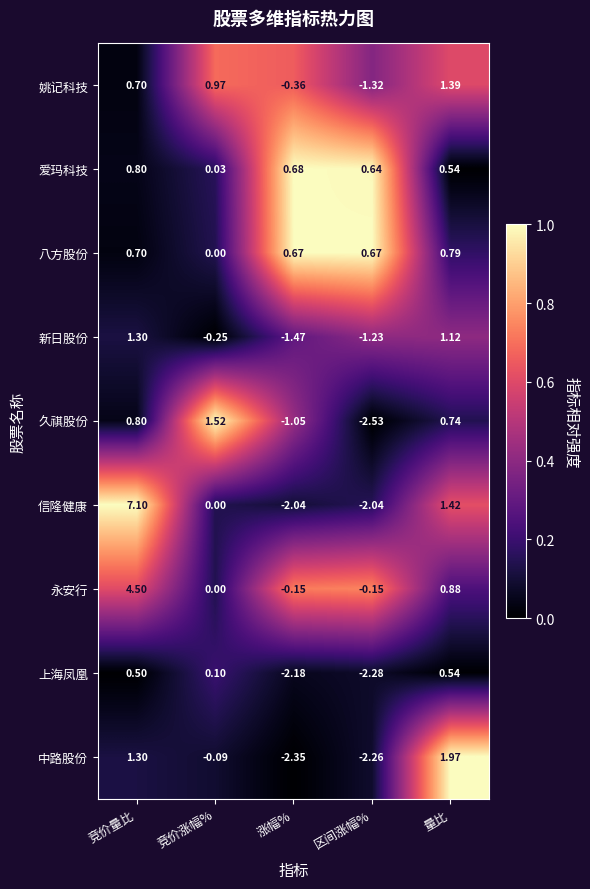

Where is 新日股份 nearest to the value 0?

竞价涨幅%